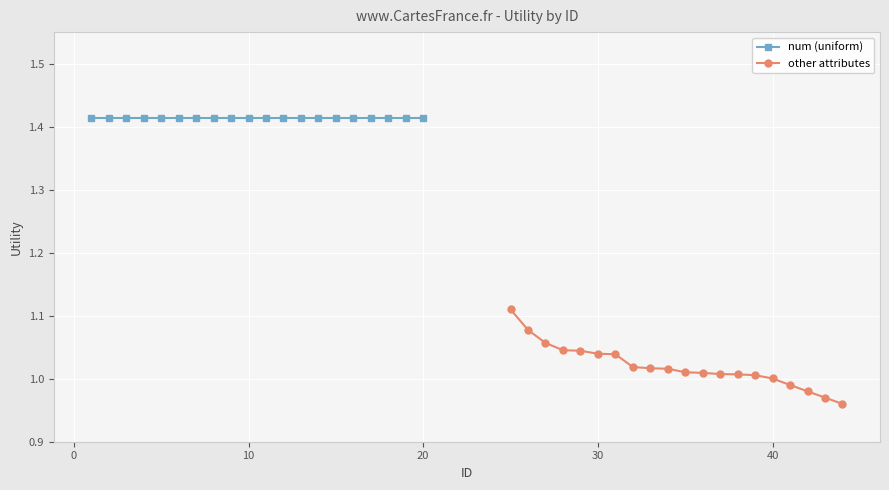

Rank the series by their maximum value, from highest to lowest.

num (uniform), other attributes